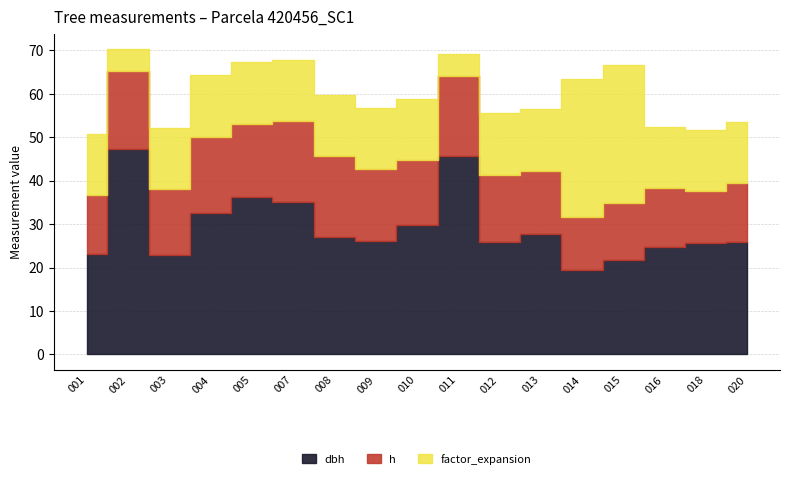

What is the total value across all series at 420456018?

51.8